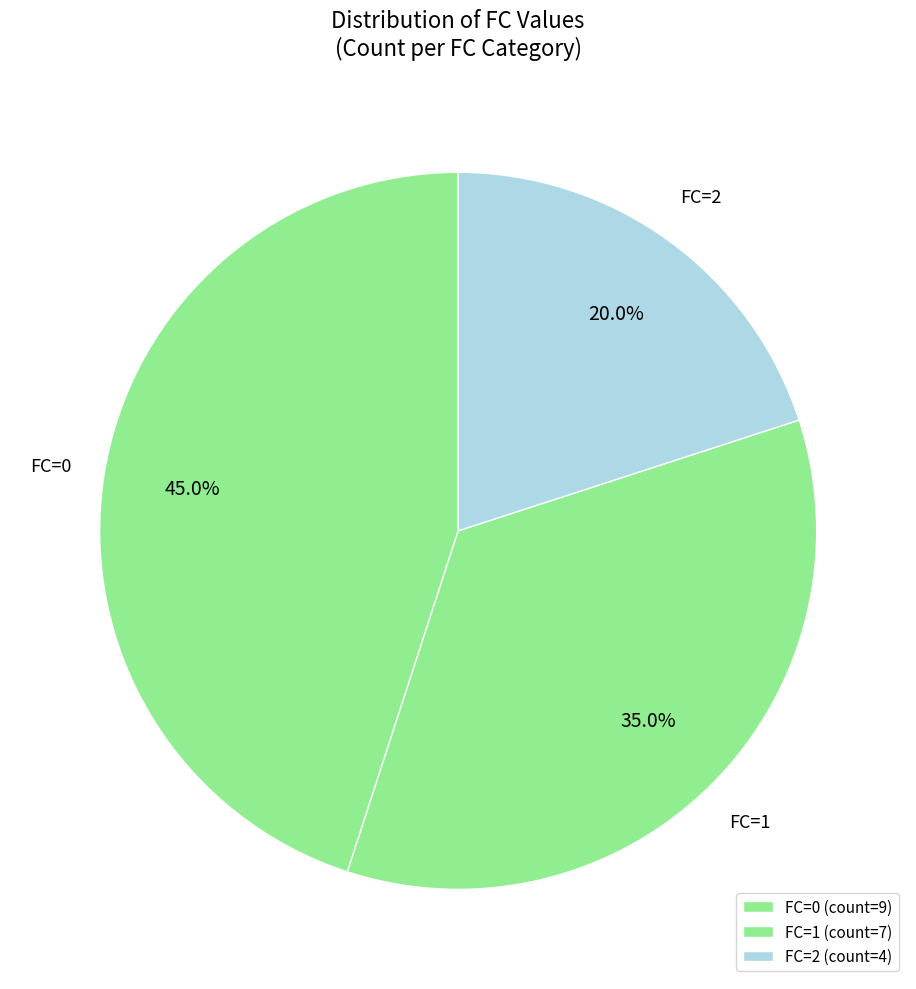

What is the smallest slice in the pie chart?

FC=2 (count=4)